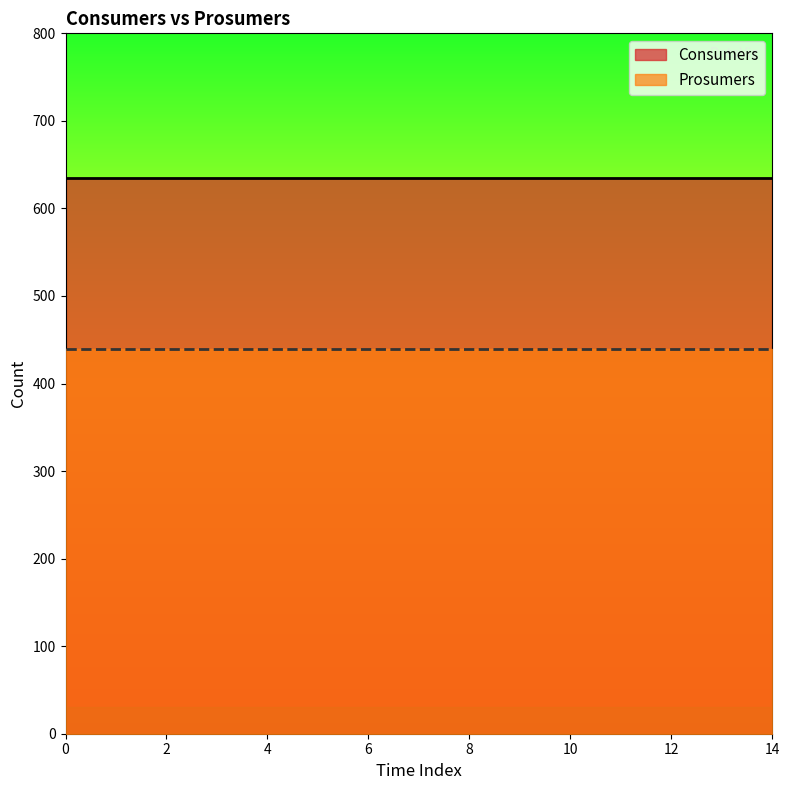

What is the highest value of the Consumers series?

635